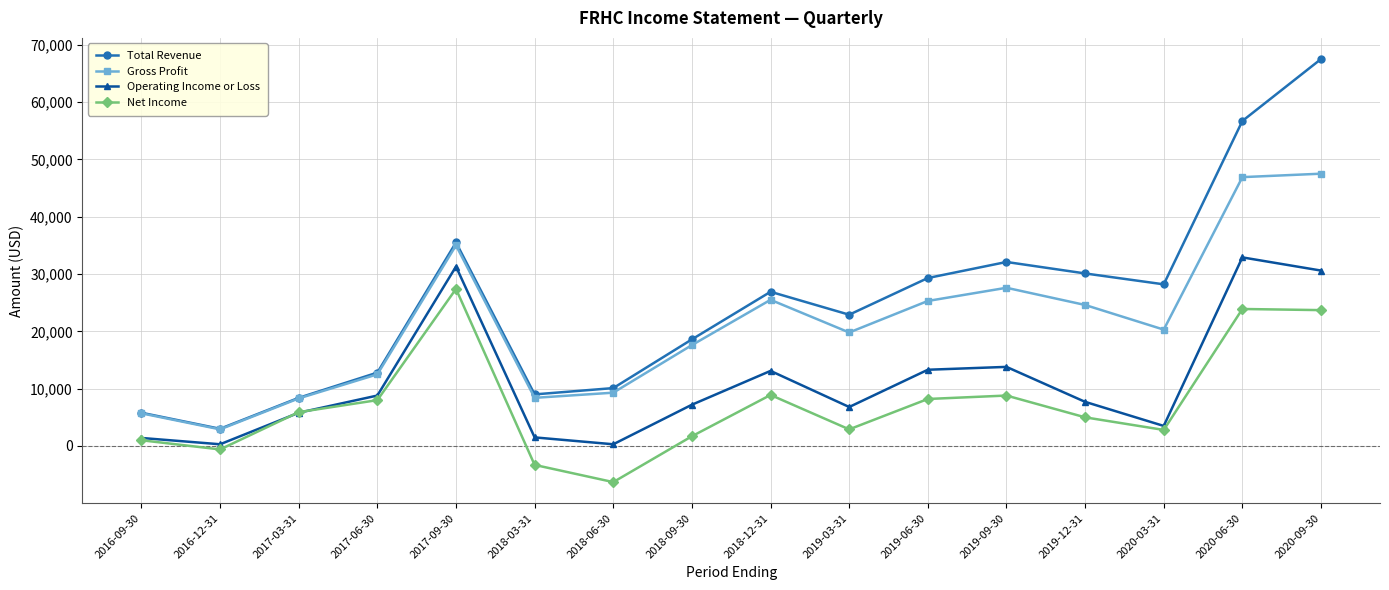

What is the approximate value of Gross Profit at 2018-06-30, to the nearest 100?

9300